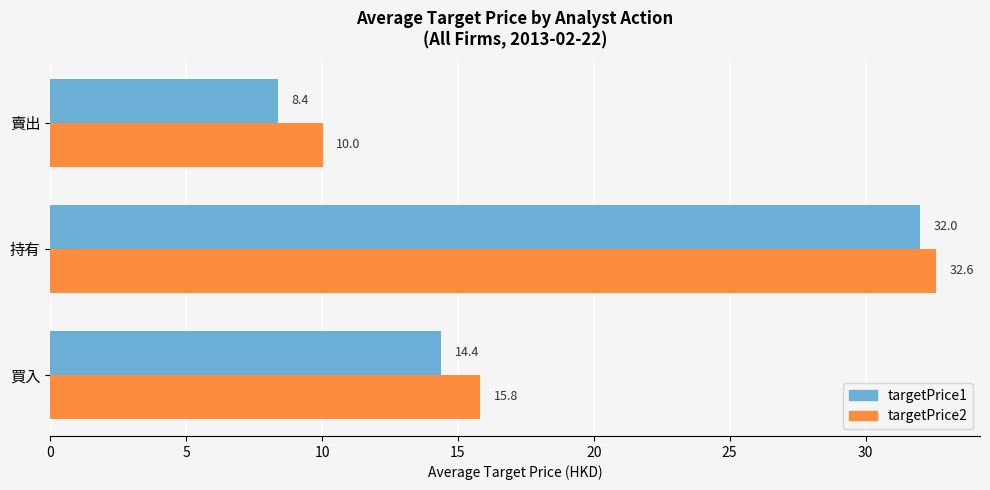

Where is targetPrice2 nearest to the value 21?

買入